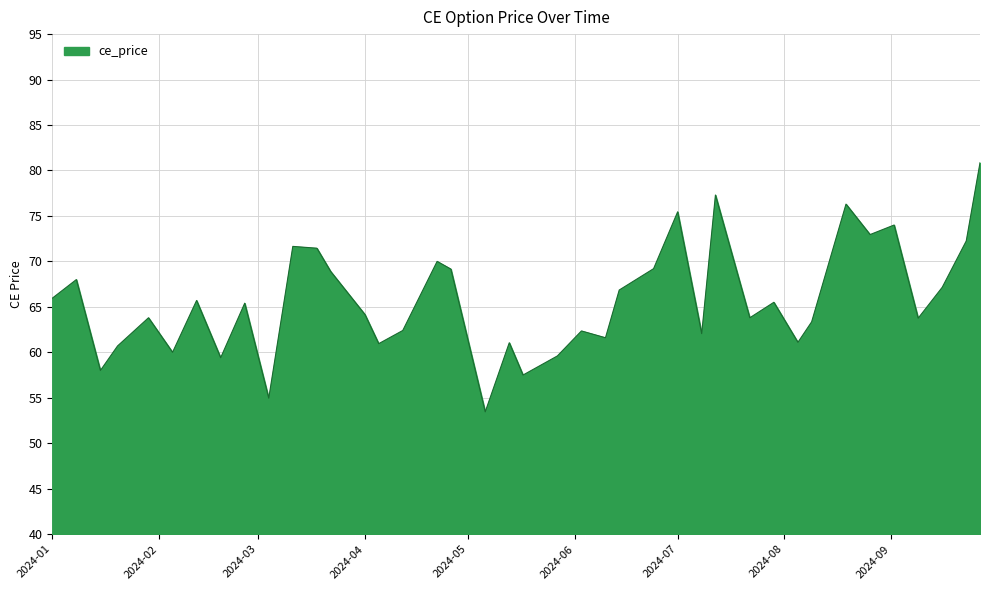

What is the smallest value displayed?

53.5